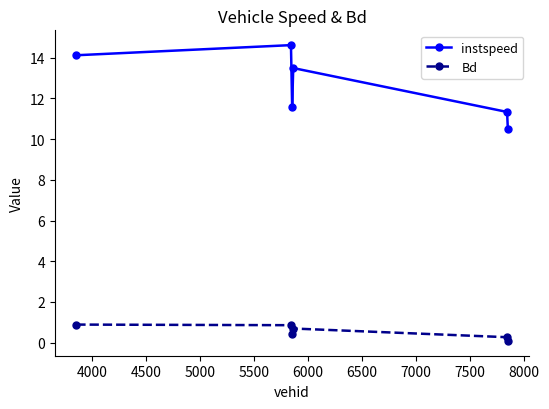

List the series in order of their peak value, lowest first.

Bd, instspeed